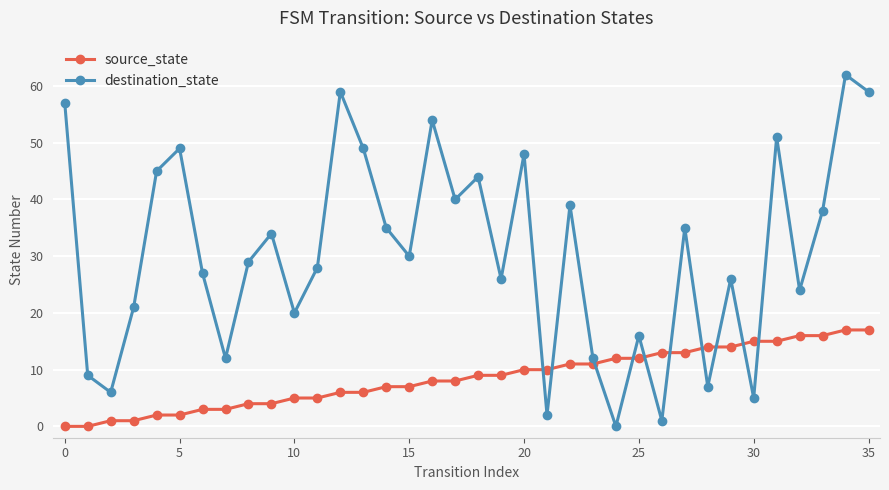

True or false: destination_state has more than 0 points higher than both neighbors.

True